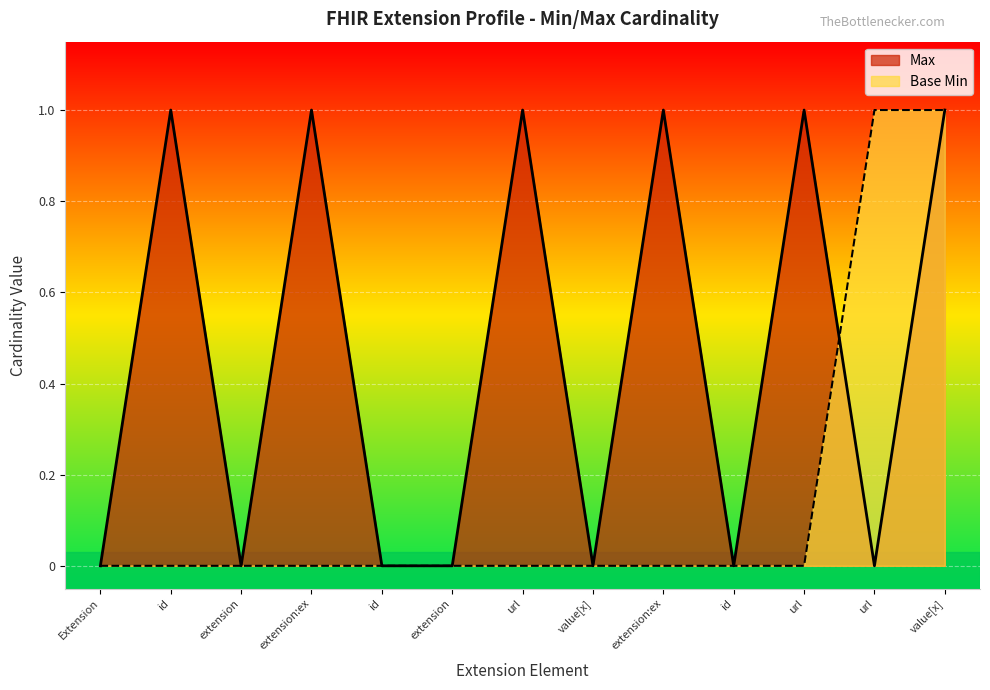

How many values in the Max series exceed 0?

6